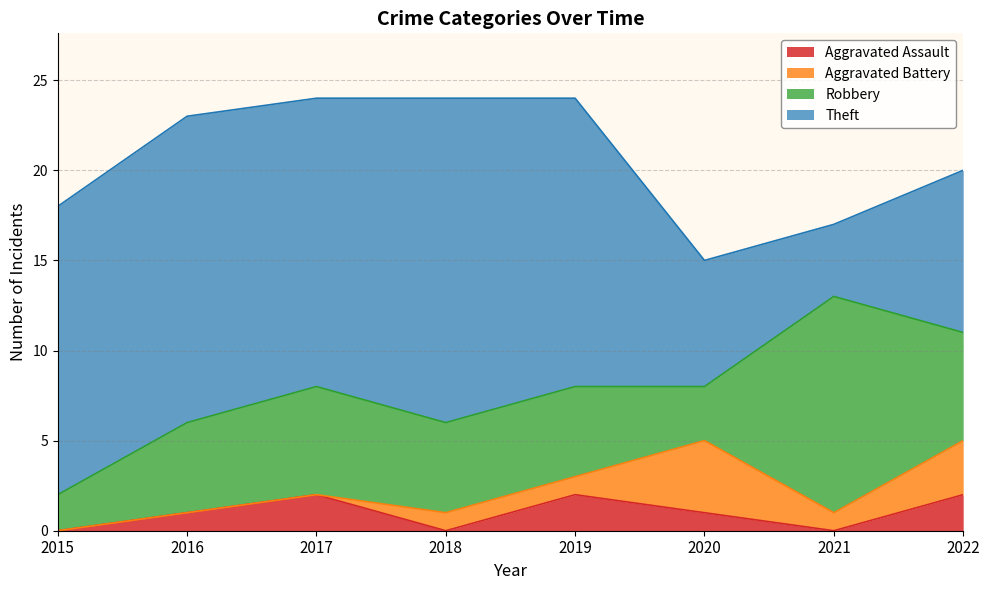

Which series has the largest total across all categories?

Theft